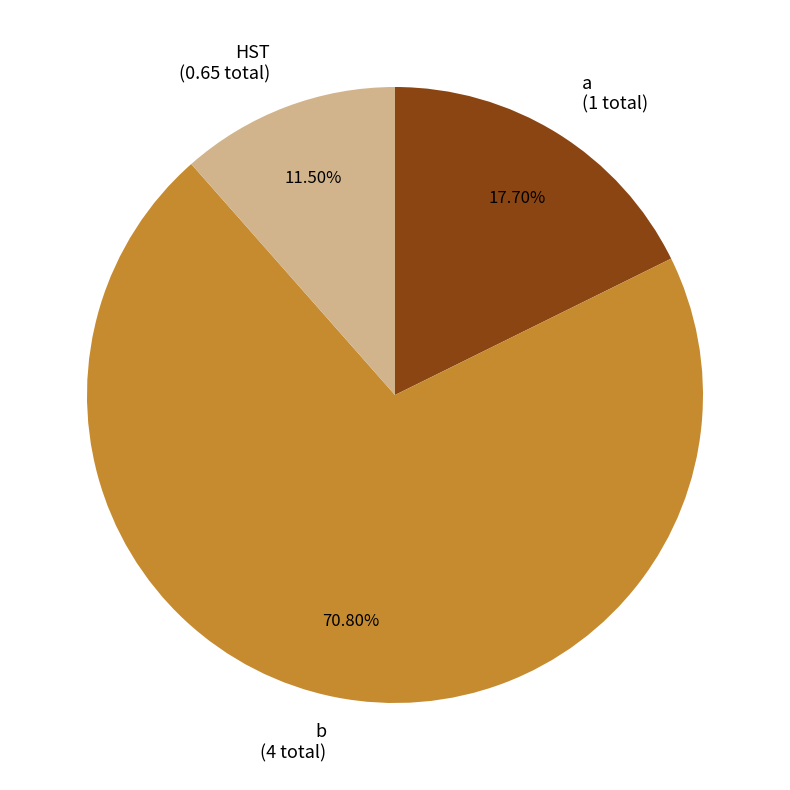

Combined, what portion of the pie is b and HST?

82.3%